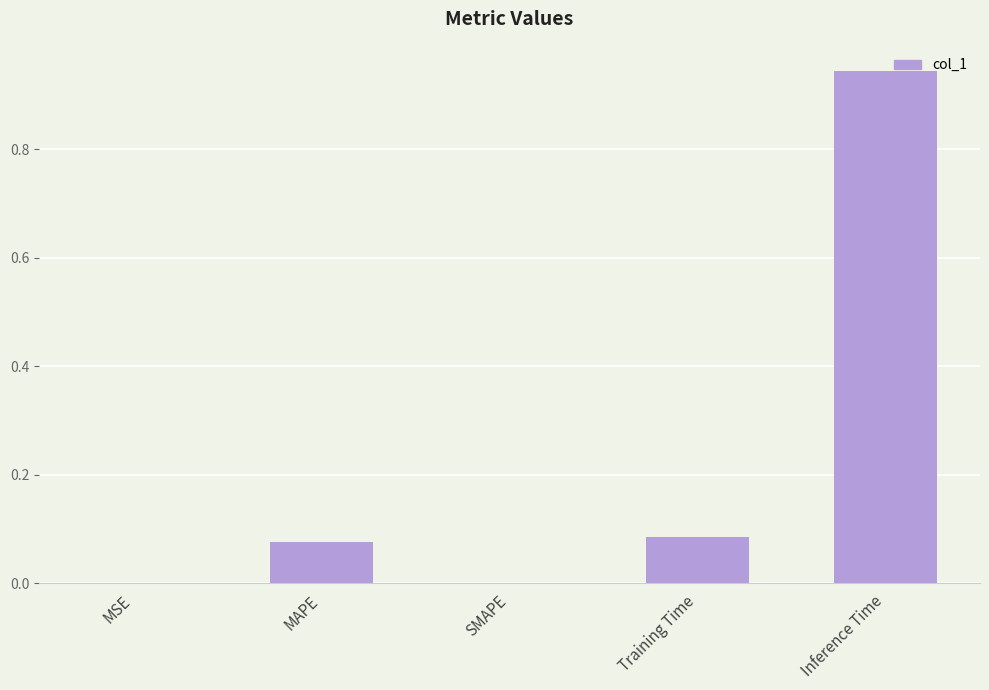

Which has a higher value, Inference Time or SMAPE?

Inference Time